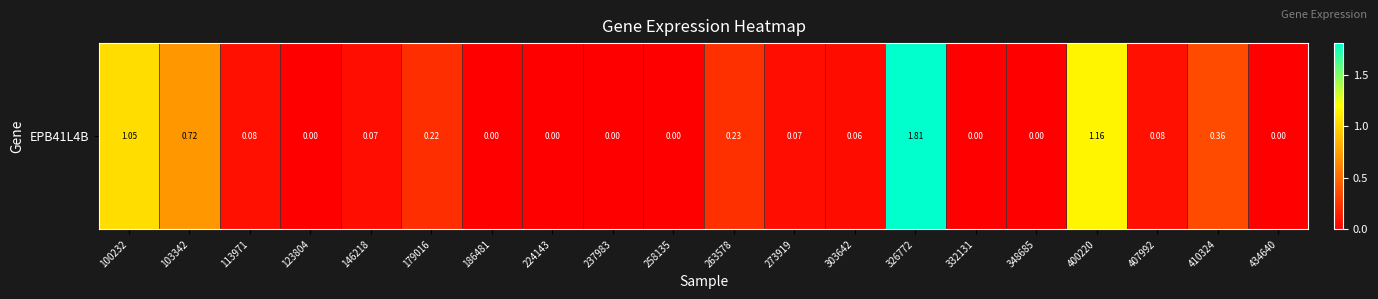

At which label is the value closest to 0?

123804